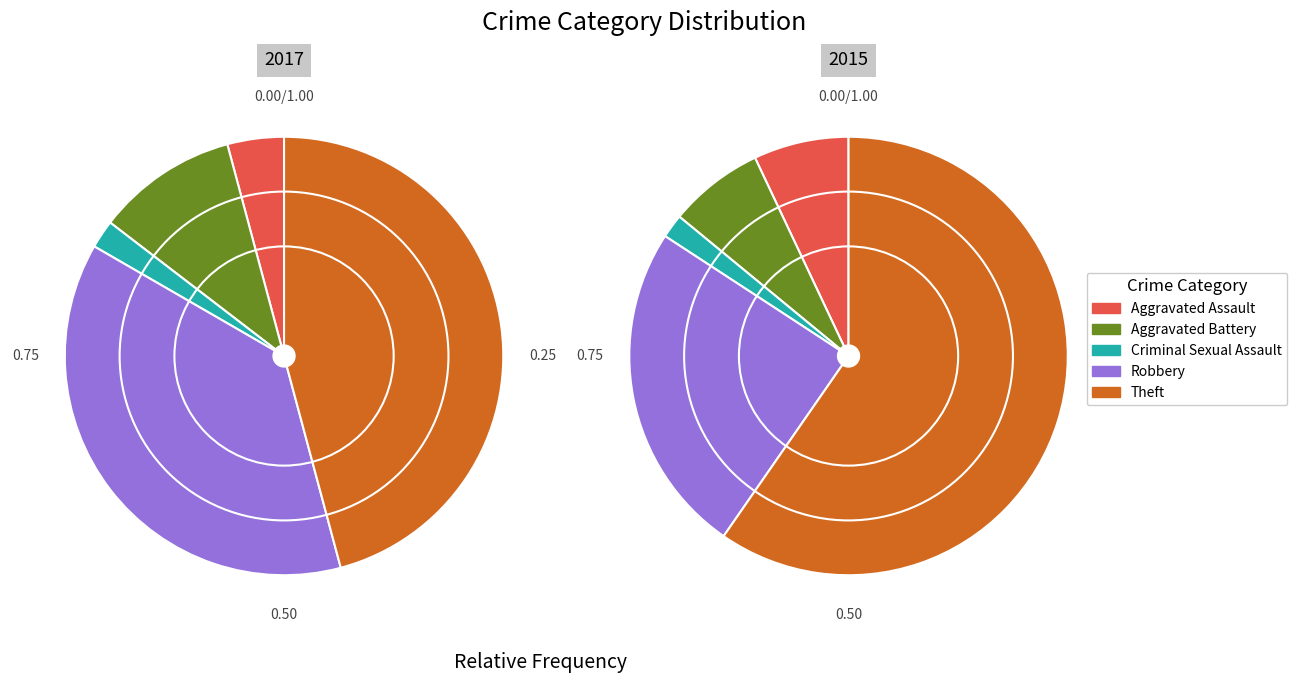

How many slices are in this pie chart?

5